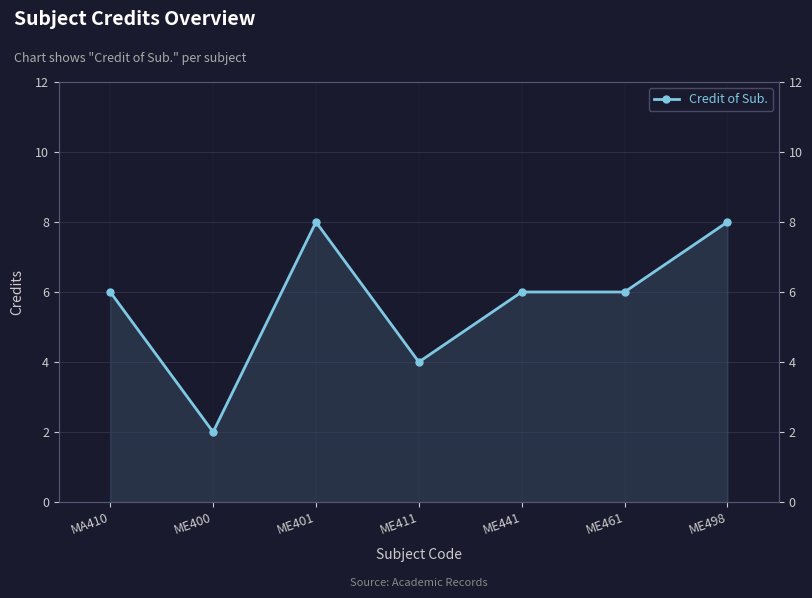

How many values are between 4 and 8?

6